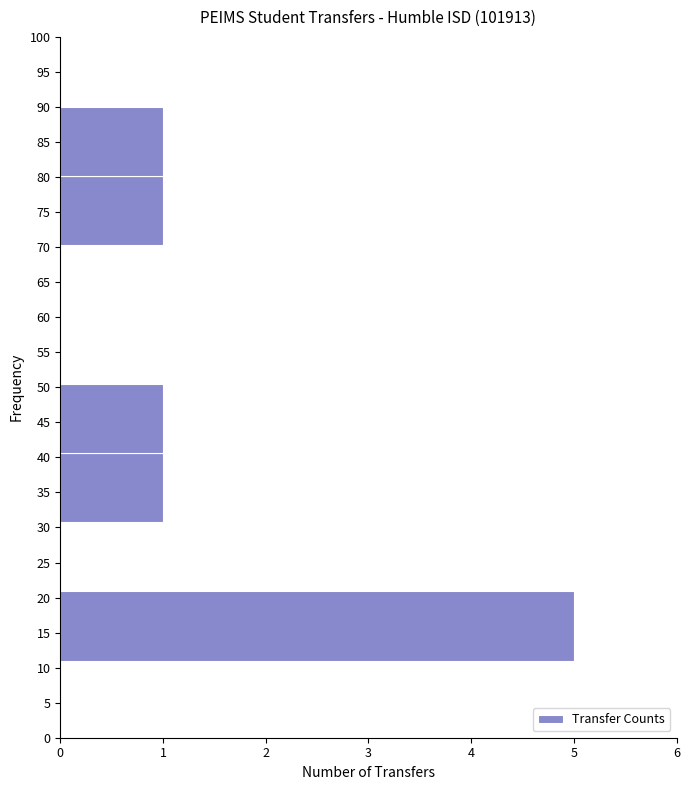

Reading bottom to top, list every bar in this chart as the range it spans on the y-axis followed by its length. Neither the bar edges nor the lengths are printed on the chart, so give them approximately, as read against the axes.

11.0 to 21.0: 5
21.0 to 31.0: 0
31.0 to 40.5: 1
40.5 to 50.5: 1
50.5 to 60.5: 0
60.5 to 70.5: 0
70.5 to 80.0: 1
80.0 to 90.0: 1